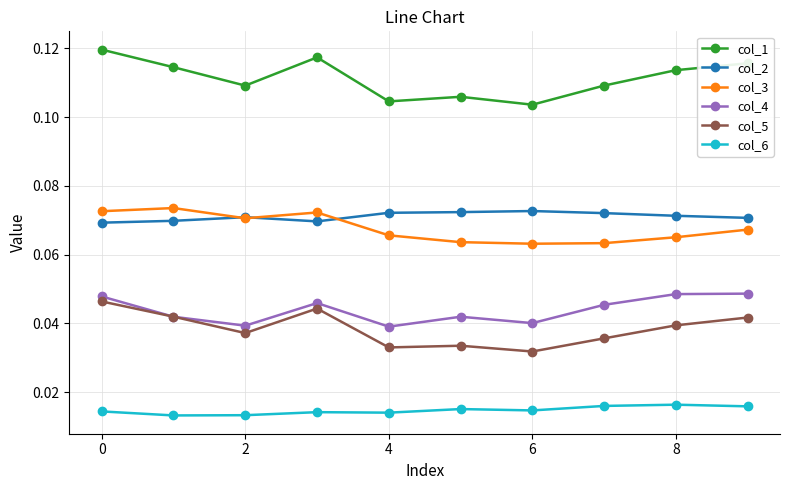

How many col_2 values are between 0 and 1?

10